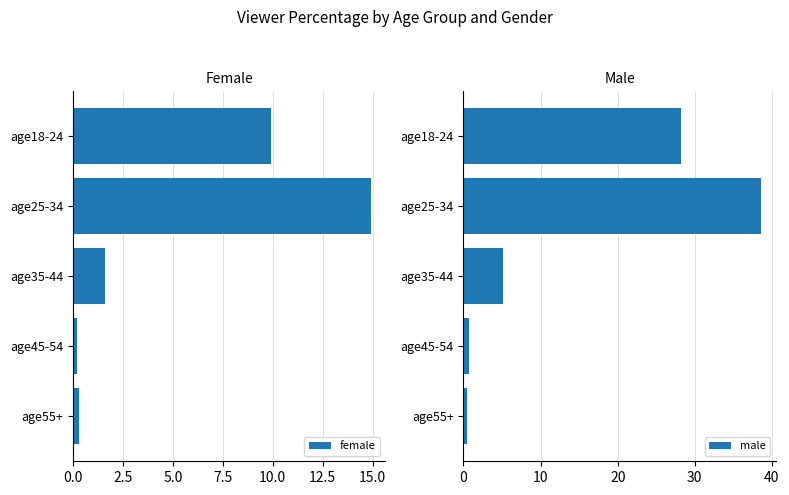

Where is female nearest to the value 7?

age18-24